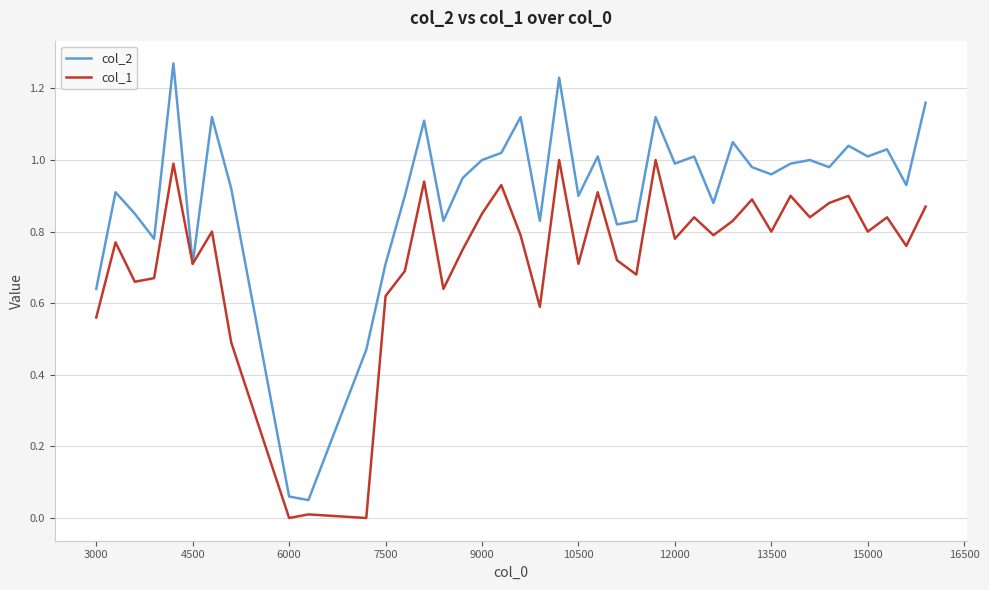

Which series has the largest total across all categories?

col_2